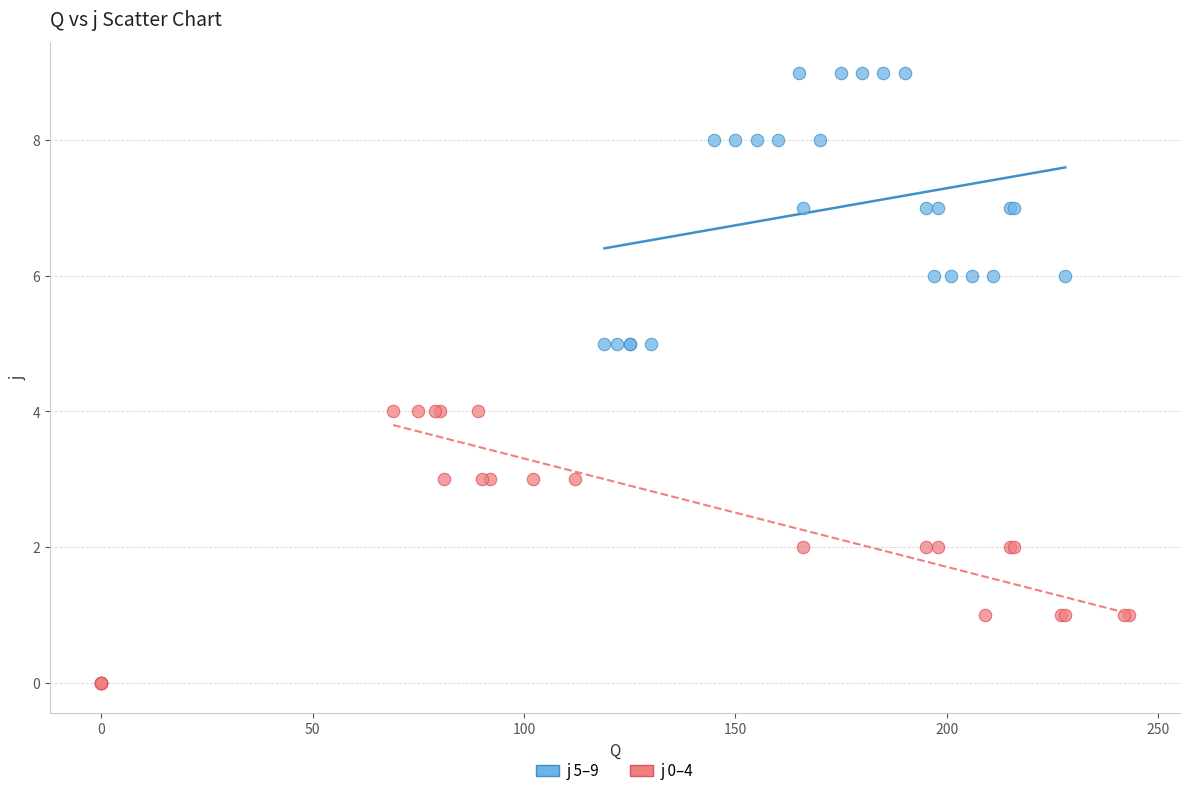

Which series reaches the minimum Y coordinate?

j 0–4